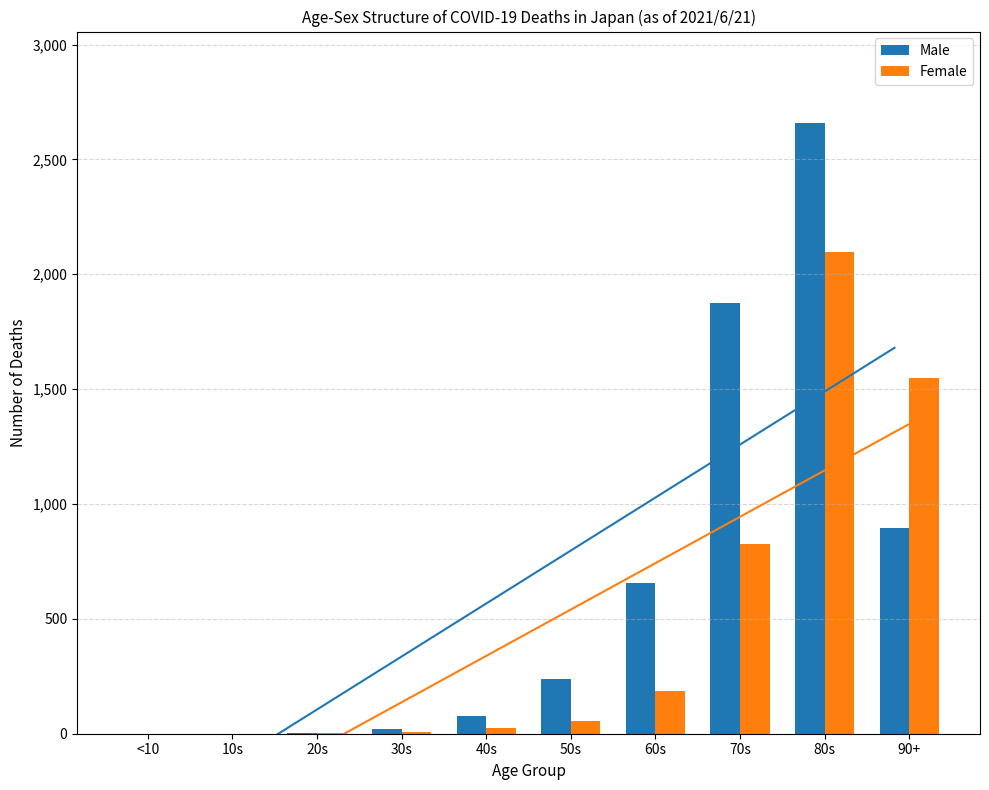

Is it true that Male equals 3070 at 70s?

False